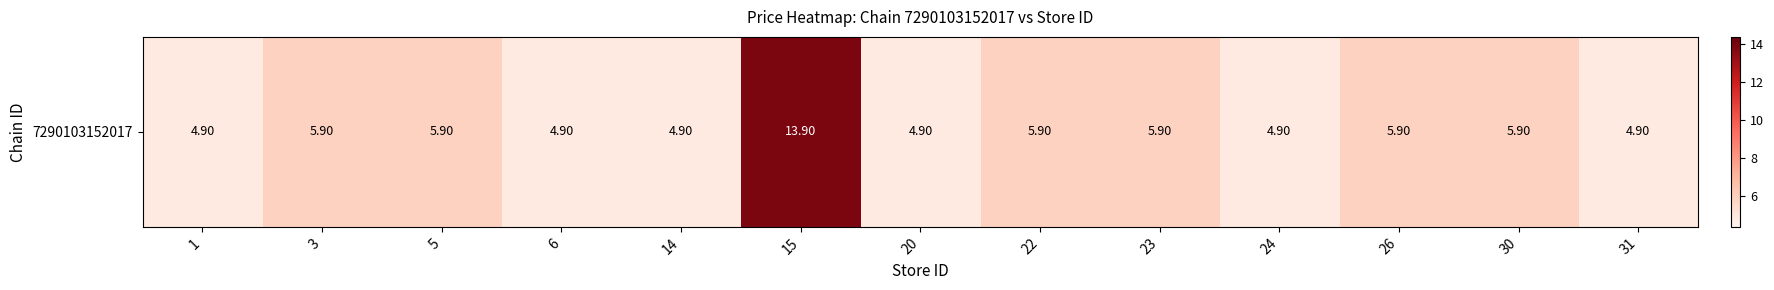

The value at 1 is 4.9. True or false?

True